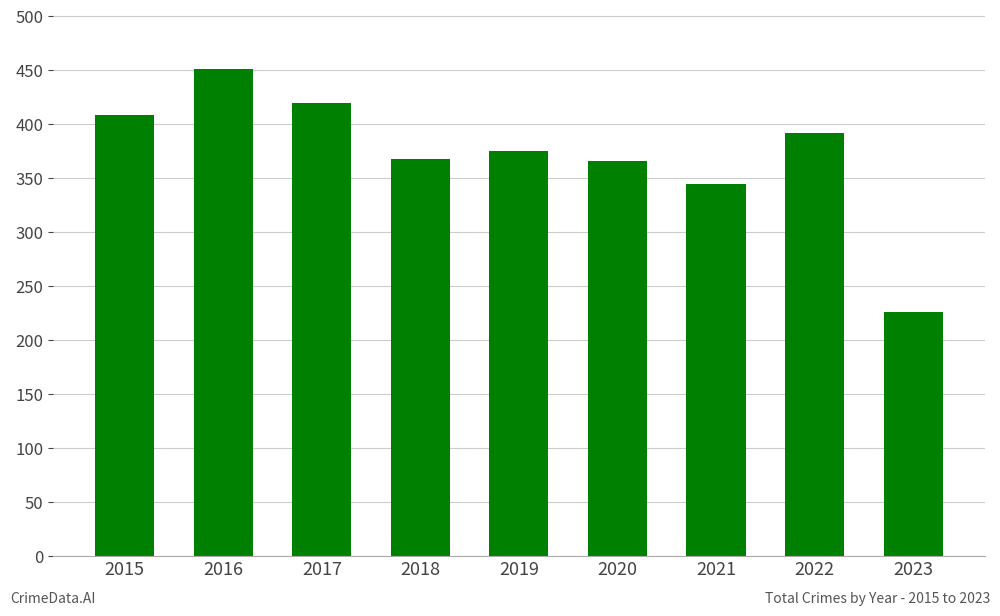

At which category does the chart reach its minimum across all series?

2023